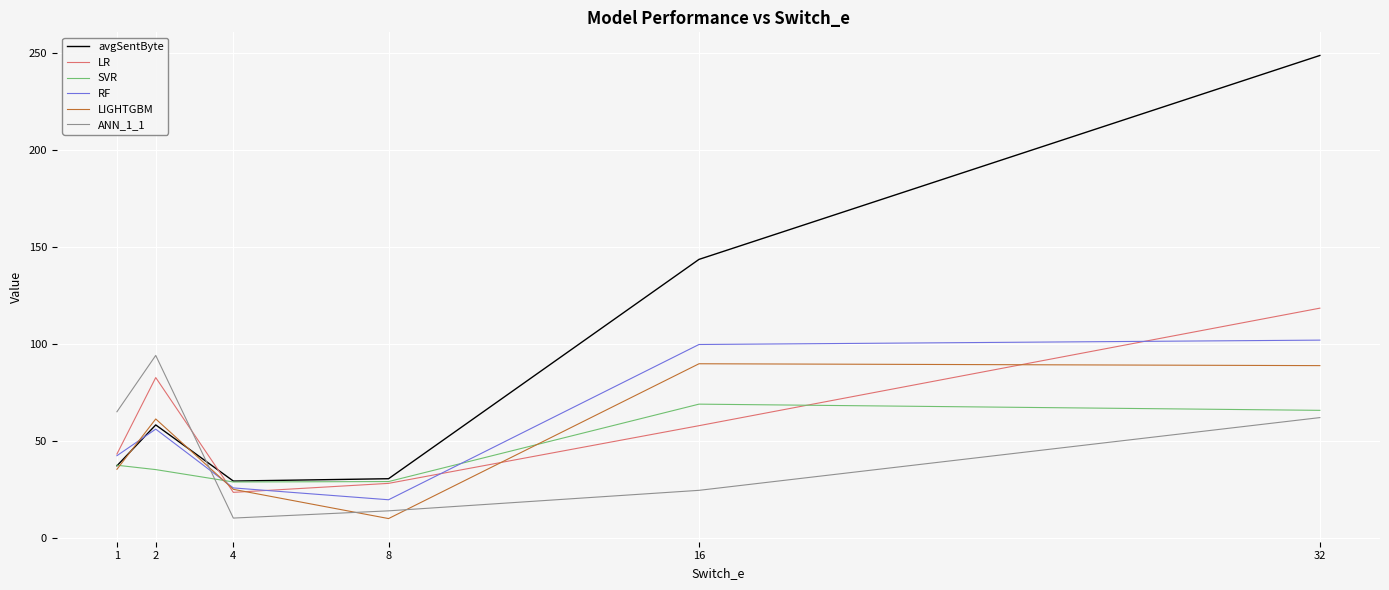

What is the sum of the SVR values at 16 and 2?

104.1